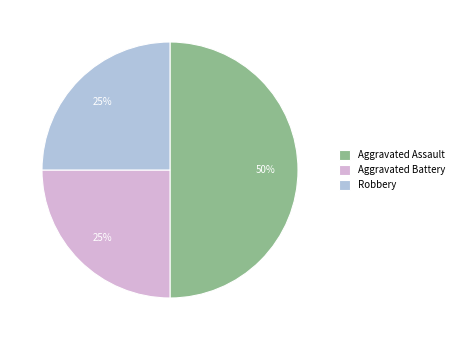

Which has a higher value, Aggravated Battery or Aggravated Assault?

Aggravated Assault